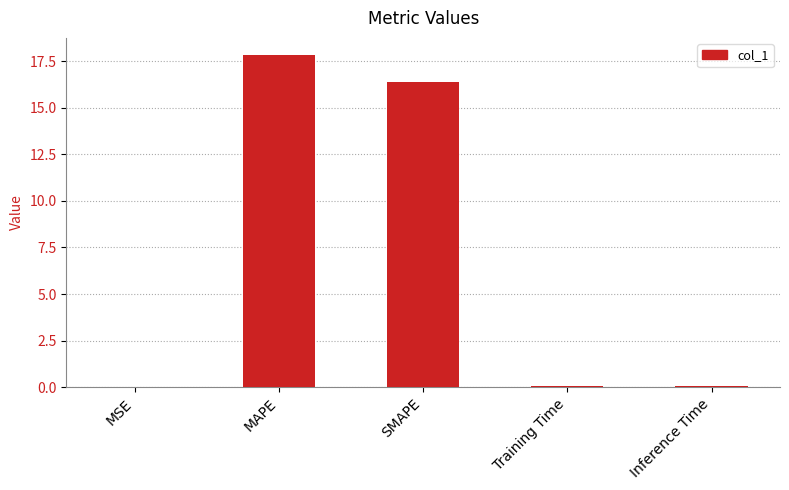

Read the value at SMAPE.

16.4